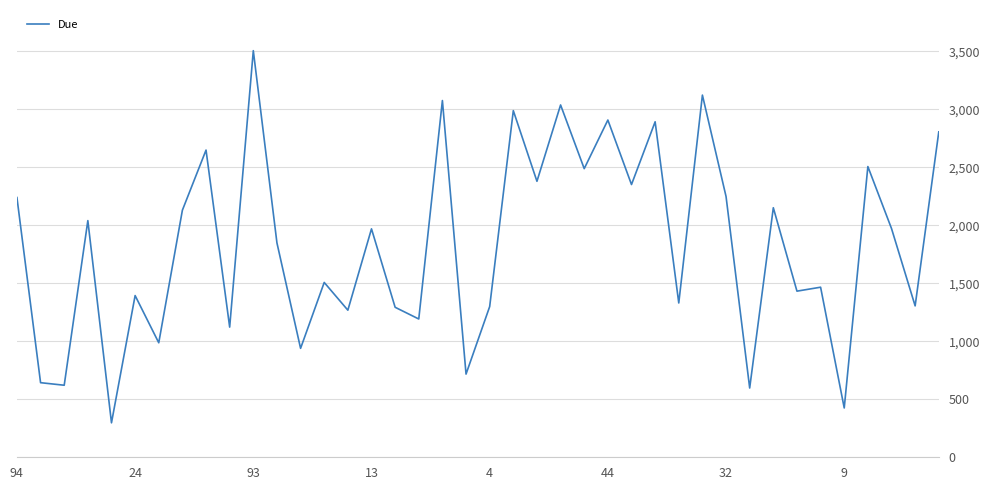

What is the difference between the maximum and minimum values?

3208